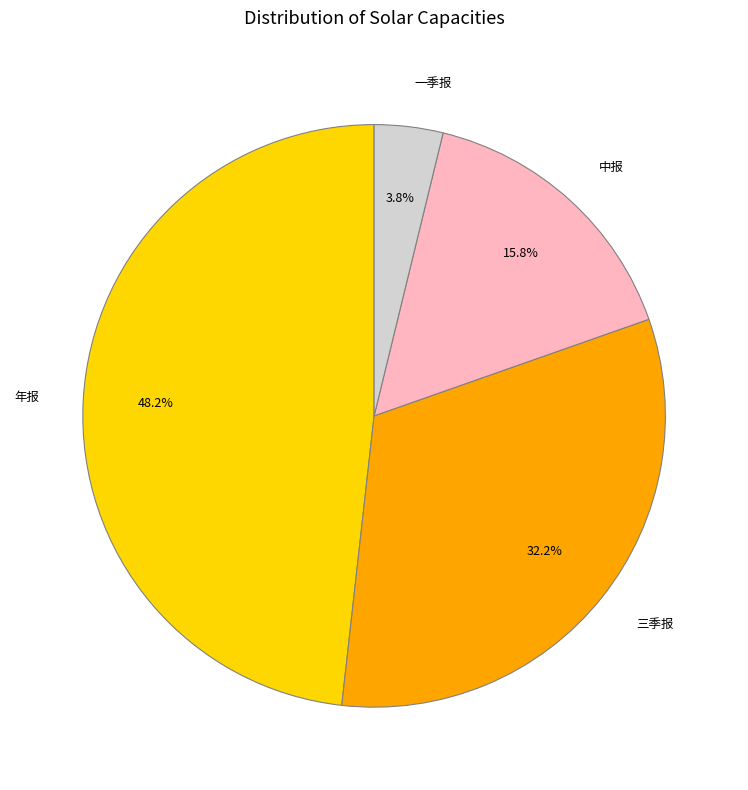

Is it true that 三季报 is 32% of the pie?

True